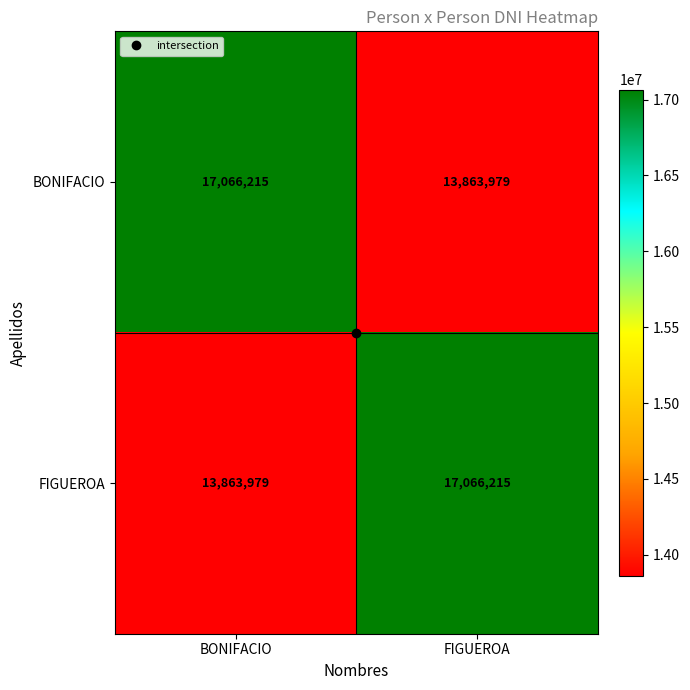

At which label is FIGUEROA closest to 15465097?

BONIFACIO